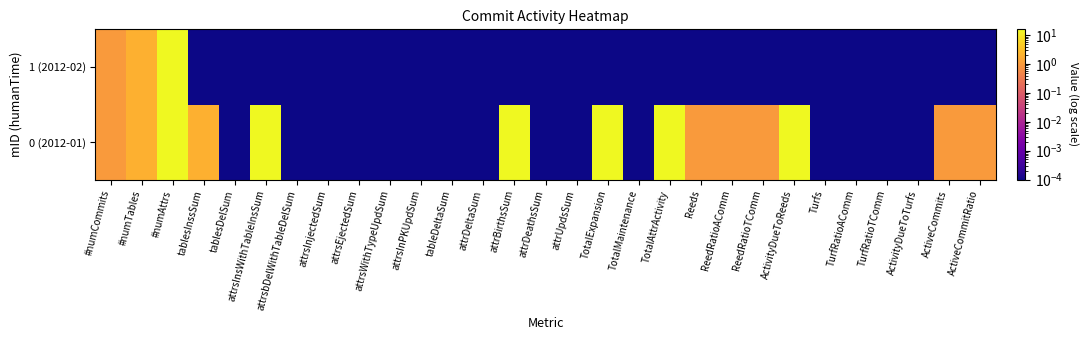

Which series has the largest range (max minus min)?

0 (2012-01)